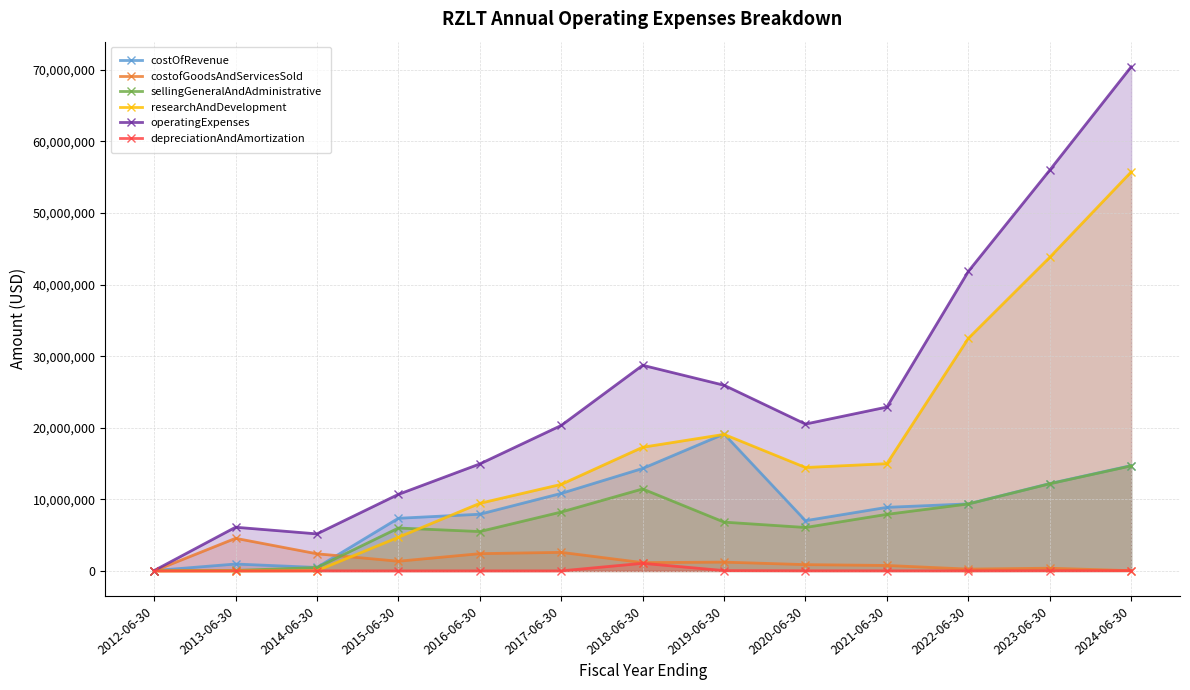

Rank the categories by researchAndDevelopment value from highest to lowest.

2024-06-30, 2023-06-30, 2022-06-30, 2019-06-30, 2018-06-30, 2021-06-30, 2020-06-30, 2017-06-30, 2016-06-30, 2015-06-30, 2014-06-30, 2013-06-30, 2012-06-30